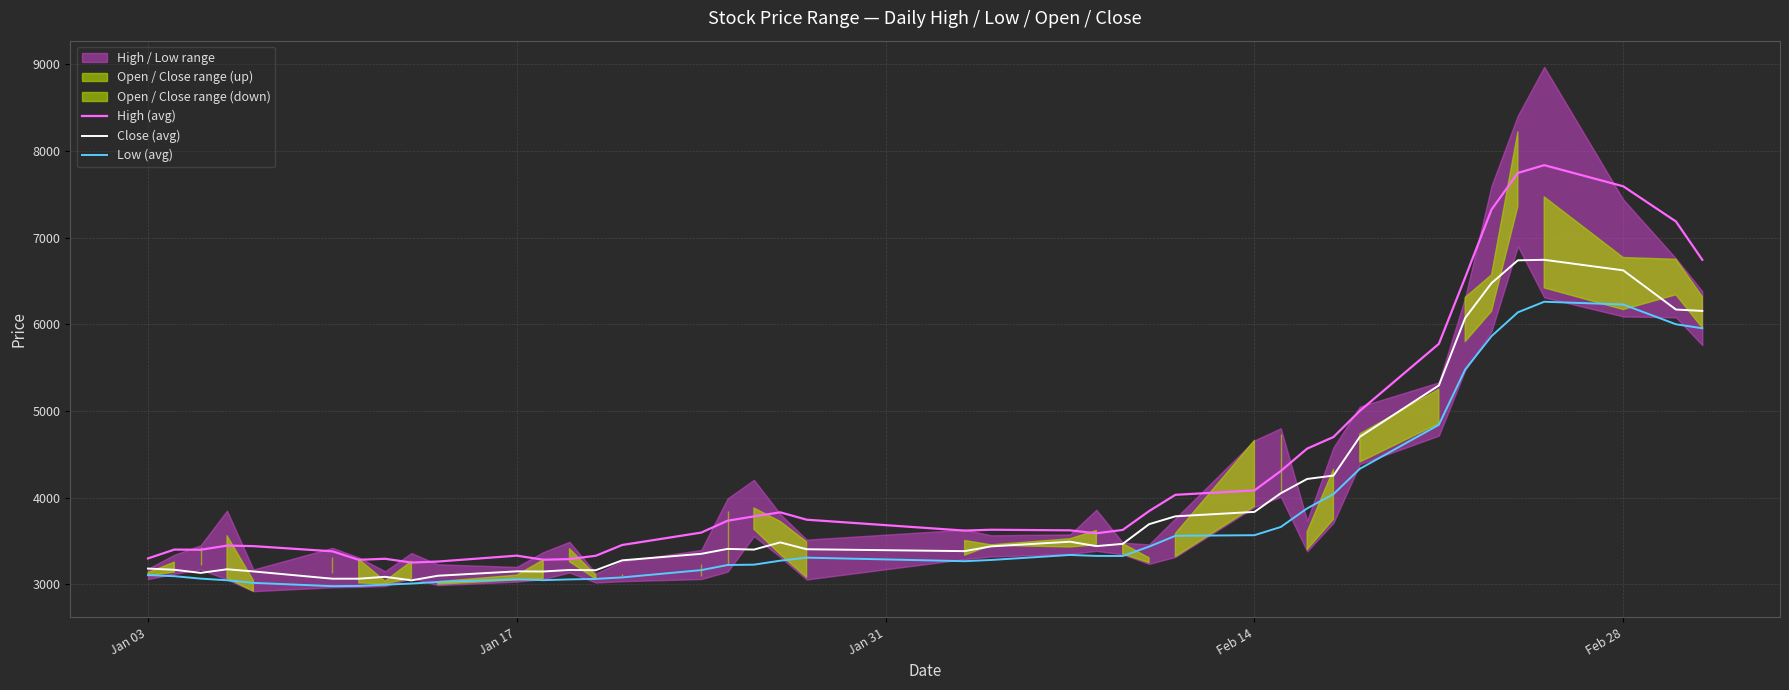

True or false: High (avg) and Low (avg) cross at least once.

False